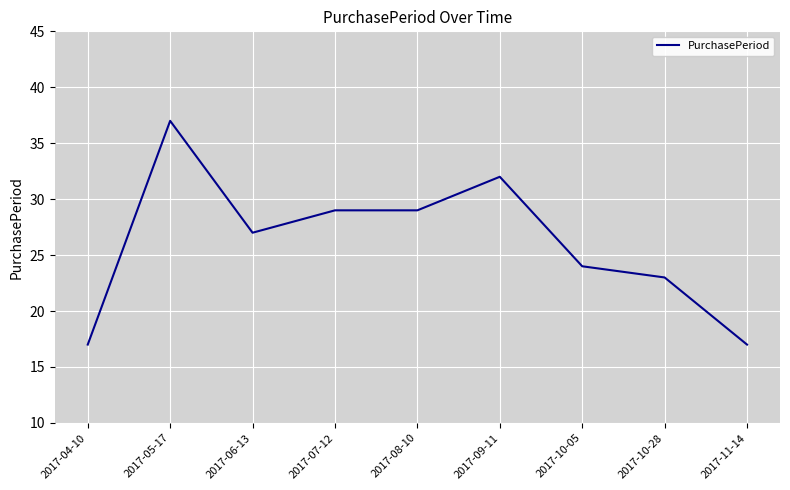

What is the change in value from 2017-04-10 to 2017-05-17?

+20